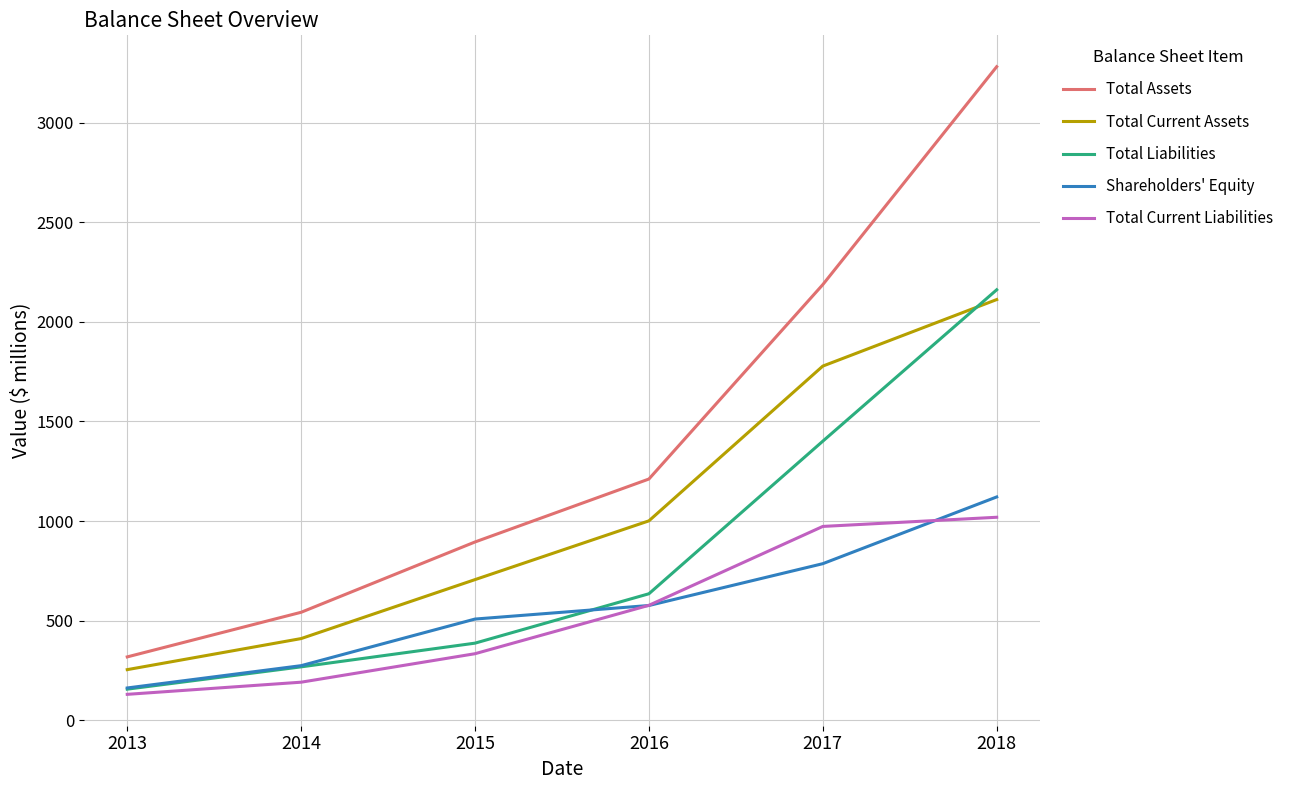

What is the average value of the Shareholders' Equity series?

571